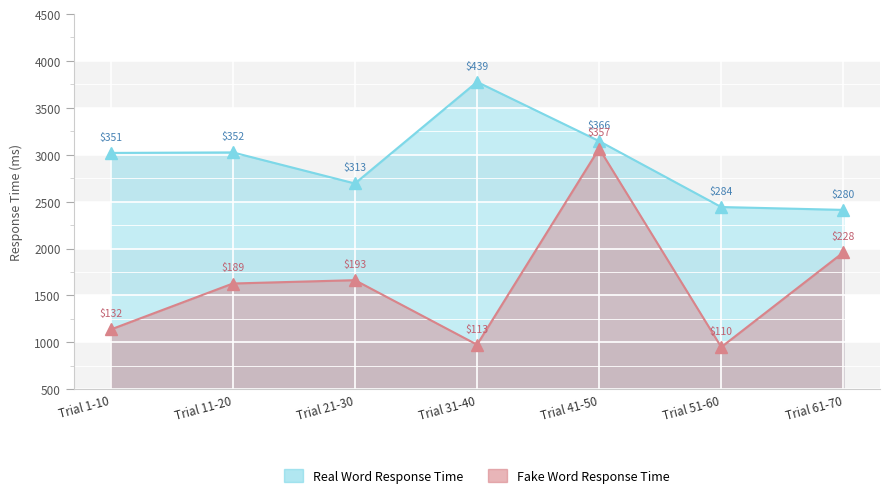

True or false: Fake Word Response Time and Real Word Response Time intersect in this chart.

False